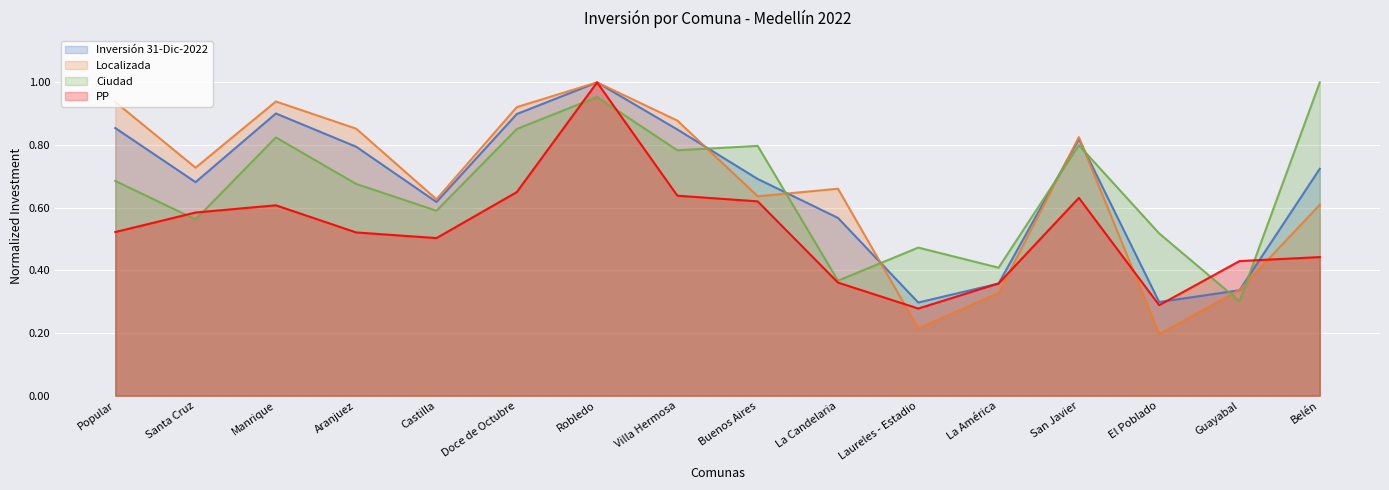

Reading left to right, what are all the values shown in this chart?

Inversión 31-Dic-2022: Popular=0.9	Santa Cruz=0.7	Manrique=0.9	Aranjuez=0.8	Castilla=0.6	Doce de Octubre=0.9	Robledo=1.0	Villa Hermosa=0.8	Buenos Aires=0.7	La Candelaria=0.6	Laureles - Estadio=0.3	La América=0.4	San Javier=0.8	El Poblado=0.3	Guayabal=0.3	Belén=0.7
Localizada: Popular=0.9	Santa Cruz=0.7	Manrique=0.9	Aranjuez=0.9	Castilla=0.6	Doce de Octubre=0.9	Robledo=1.0	Villa Hermosa=0.9	Buenos Aires=0.6	La Candelaria=0.7	Laureles - Estadio=0.2	La América=0.3	San Javier=0.8	El Poblado=0.2	Guayabal=0.3	Belén=0.6
Ciudad: Popular=0.7	Santa Cruz=0.6	Manrique=0.8	Aranjuez=0.7	Castilla=0.6	Doce de Octubre=0.9	Robledo=1.0	Villa Hermosa=0.8	Buenos Aires=0.8	La Candelaria=0.4	Laureles - Estadio=0.5	La América=0.4	San Javier=0.8	El Poblado=0.5	Guayabal=0.3	Belén=1.0
PP: Popular=0.5	Santa Cruz=0.6	Manrique=0.6	Aranjuez=0.5	Castilla=0.5	Doce de Octubre=0.6	Robledo=1.0	Villa Hermosa=0.6	Buenos Aires=0.6	La Candelaria=0.4	Laureles - Estadio=0.3	La América=0.4	San Javier=0.6	El Poblado=0.3	Guayabal=0.4	Belén=0.4